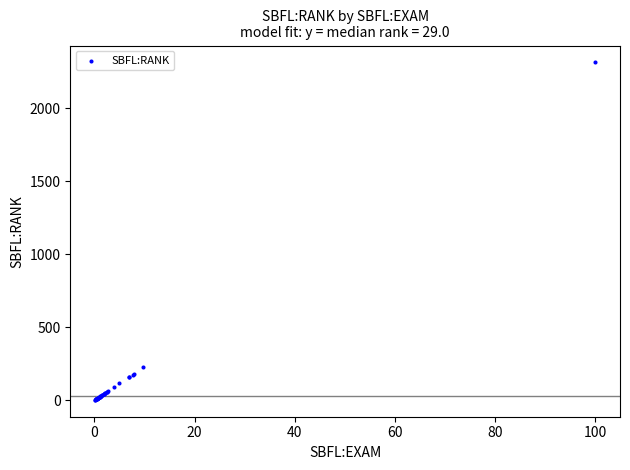

What Y value in the scatter plot is closest to 1159?

228